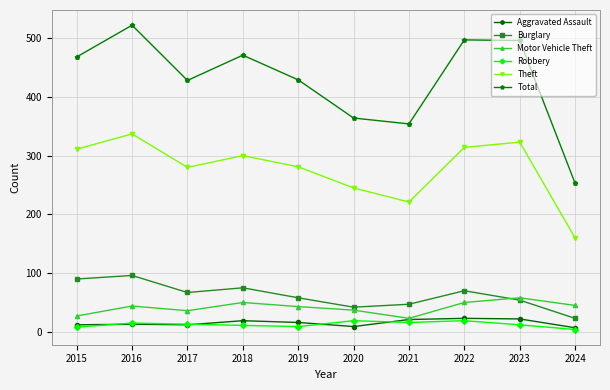

What is the difference between the highest and lowest values at 2023?

484